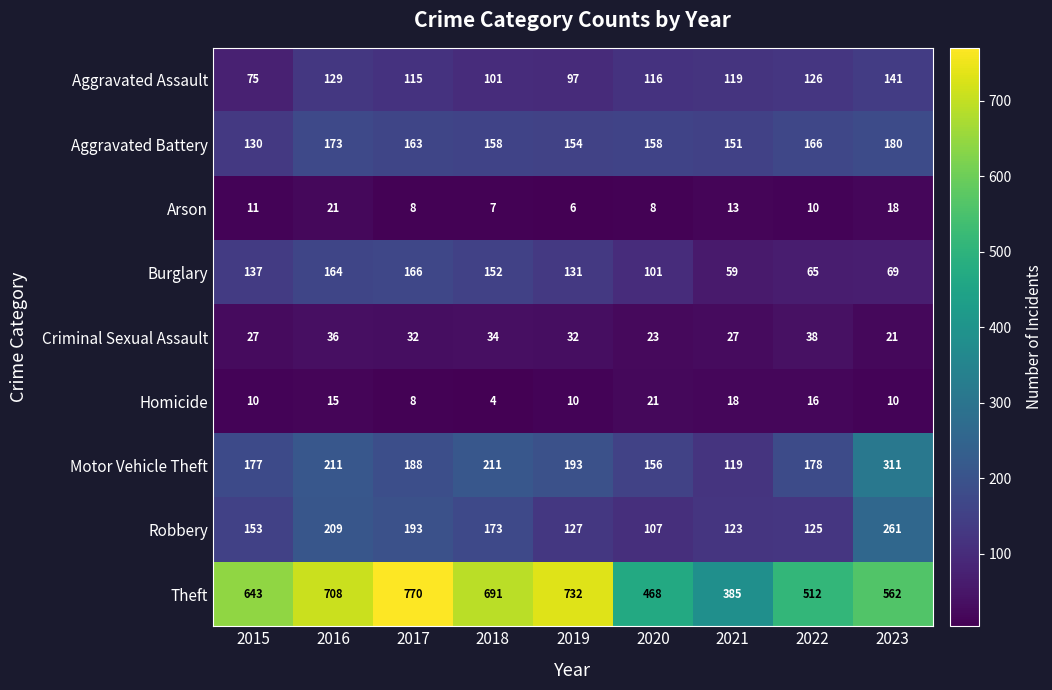

At how many categories does at least one series exceed 672?

4